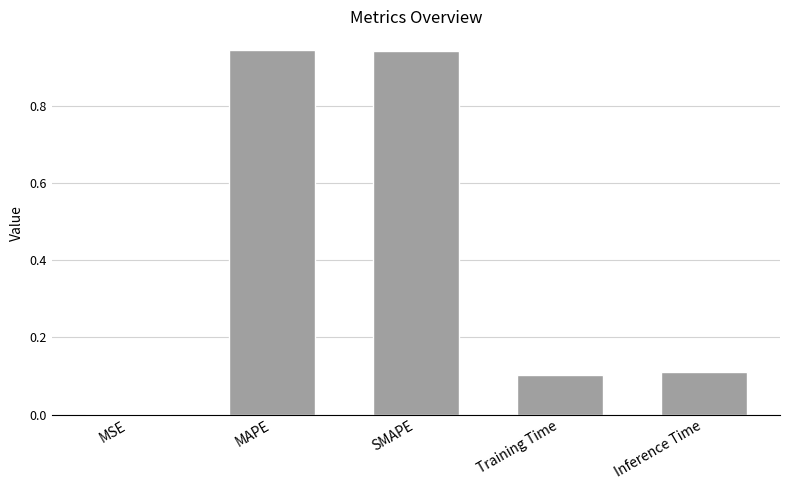

Are the bars grouped side by side (vs. stacked)?

No